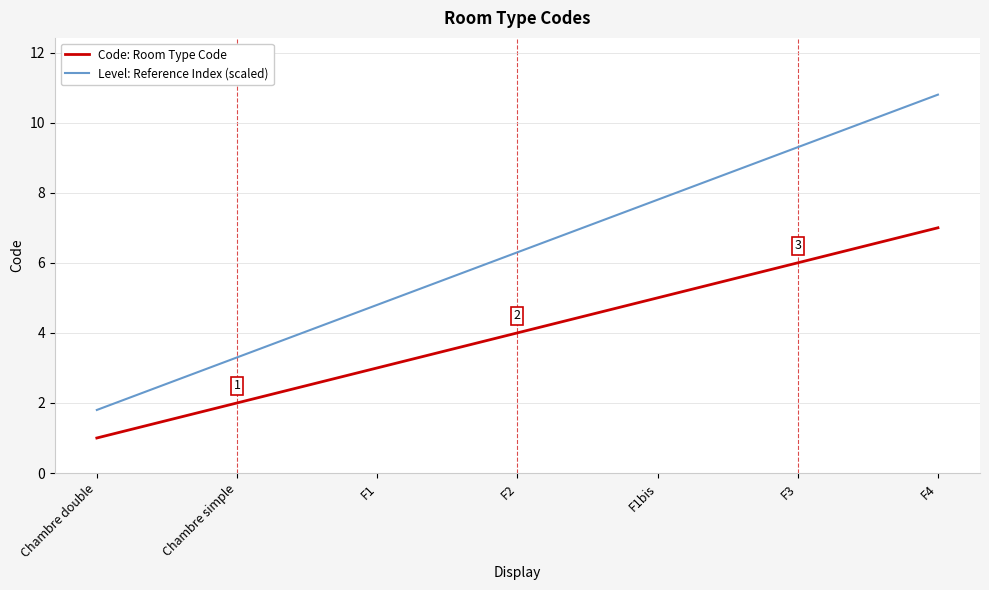

Between Chambre simple and F3, which series saw the biggest shift?

Level: Reference Index (scaled)